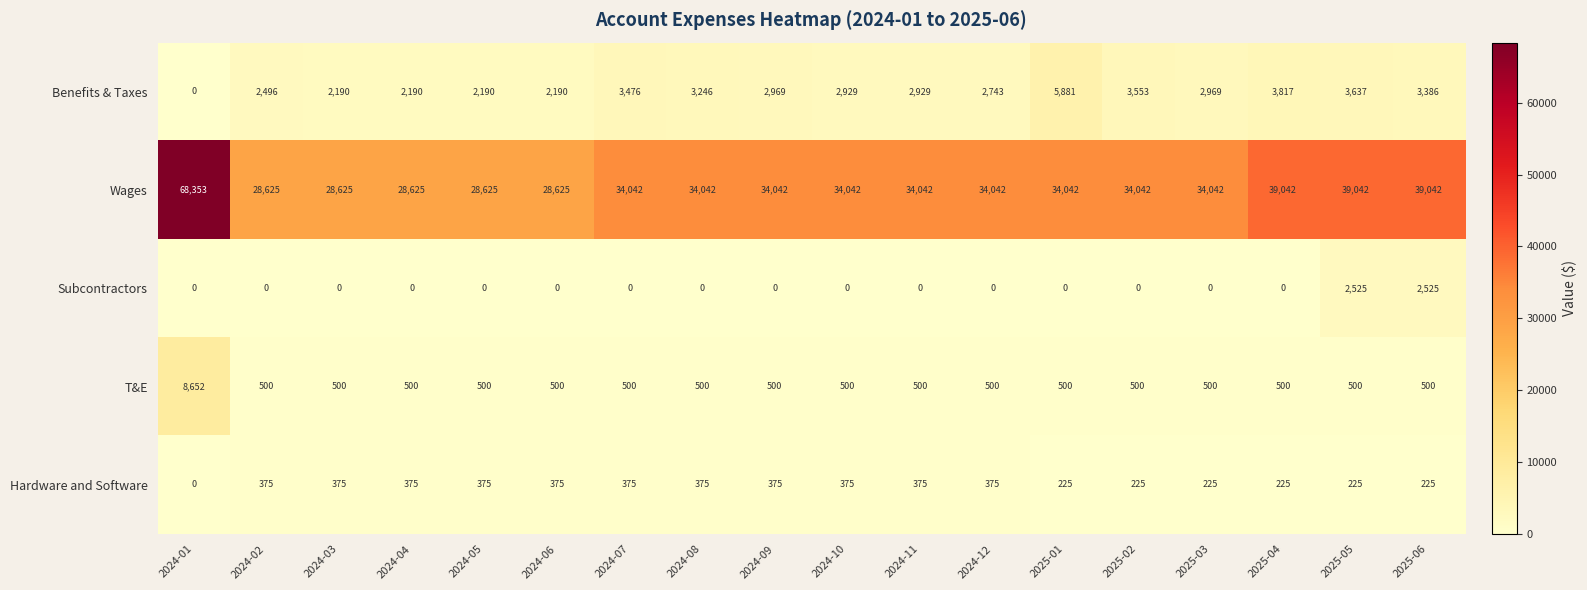

What is the maximum value for T&E?

8652